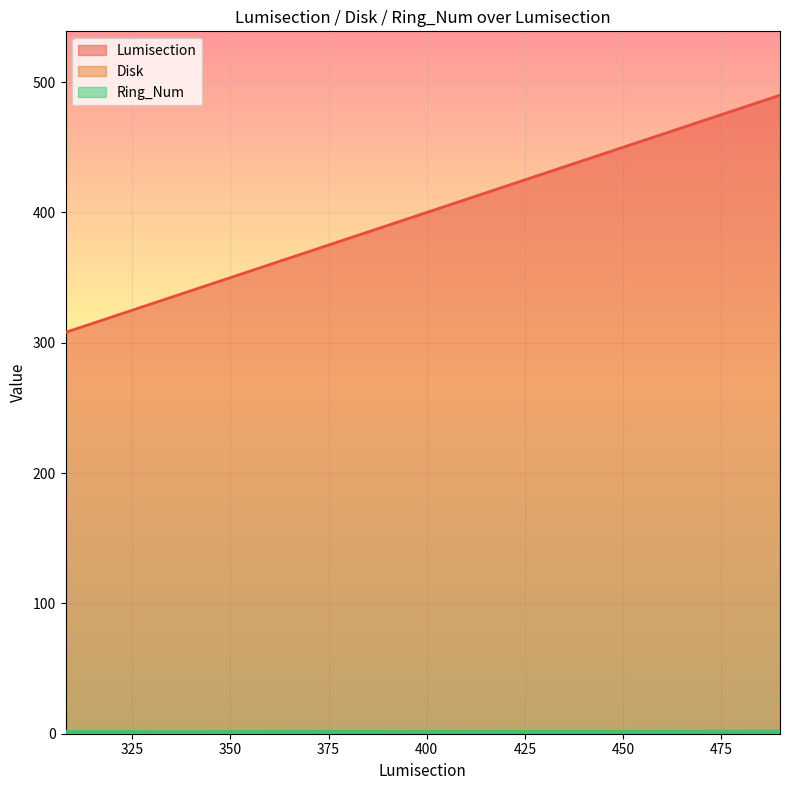

How many categories are shown in the chart?

9